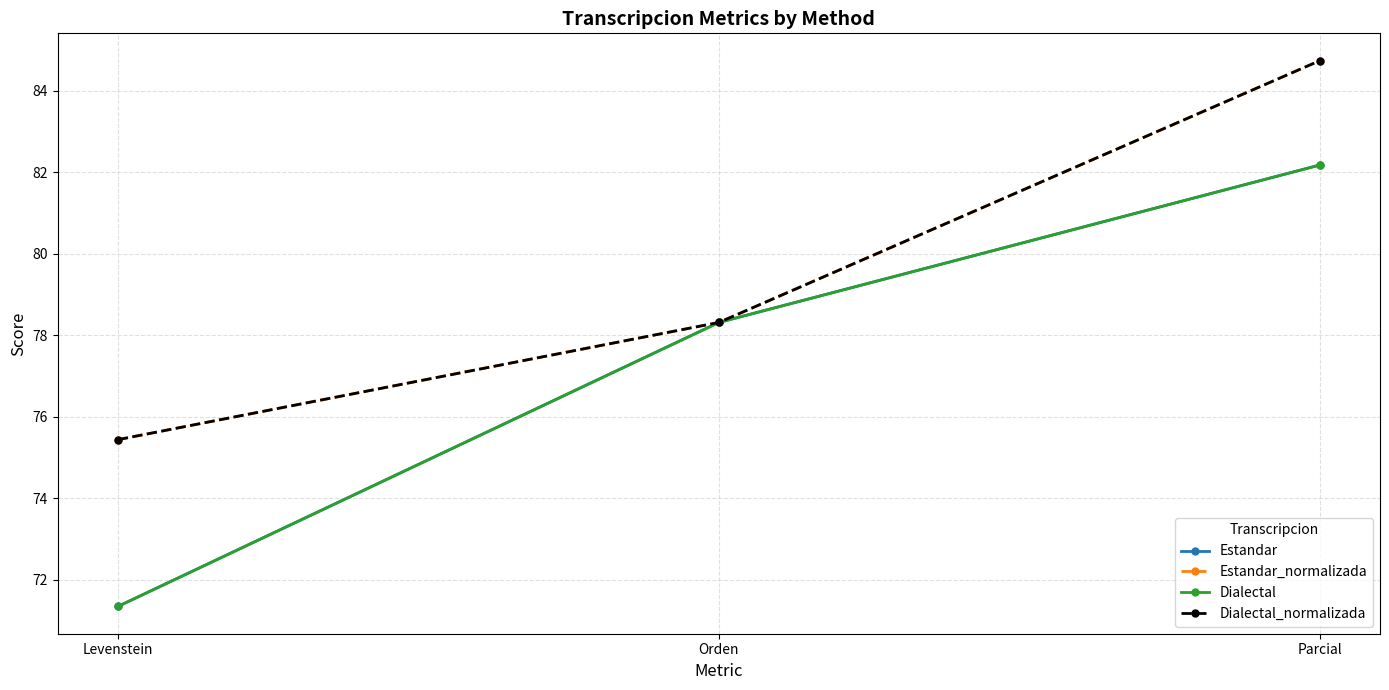

What is the greatest value displayed?

84.7